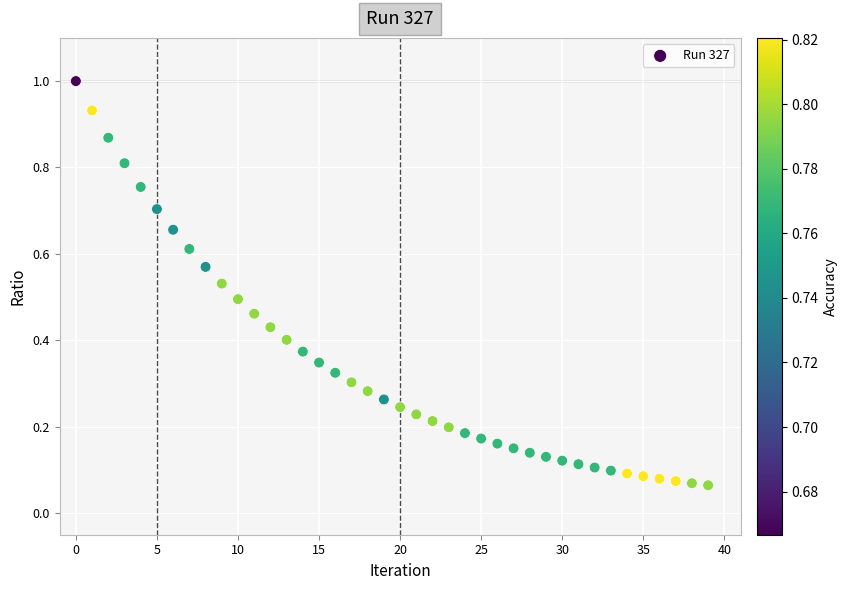

How many data points are displayed?

40